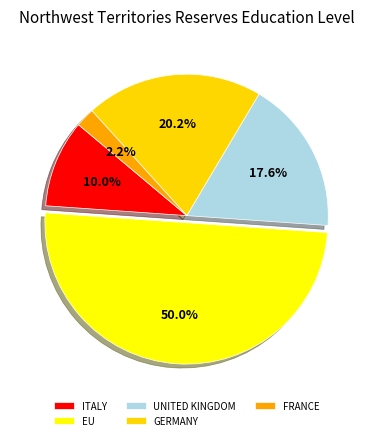

Rank the categories by value from highest to lowest.

EU, GERMANY, UNITED KINGDOM, ITALY, FRANCE